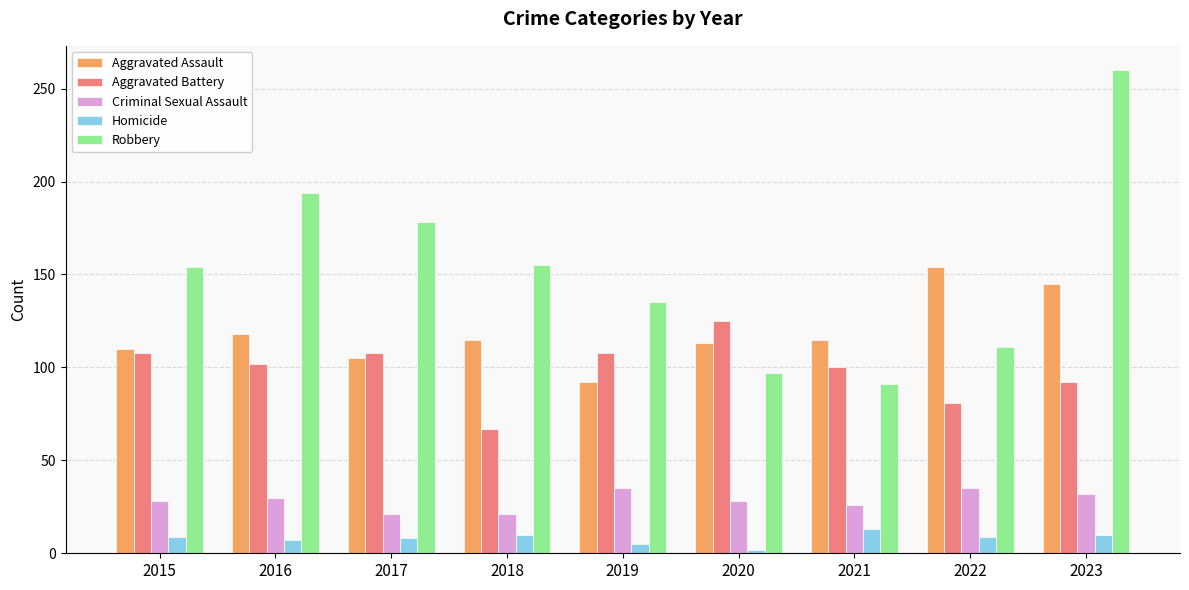

Rank the series at 2016 from lowest to highest value.

Homicide, Criminal Sexual Assault, Aggravated Battery, Aggravated Assault, Robbery